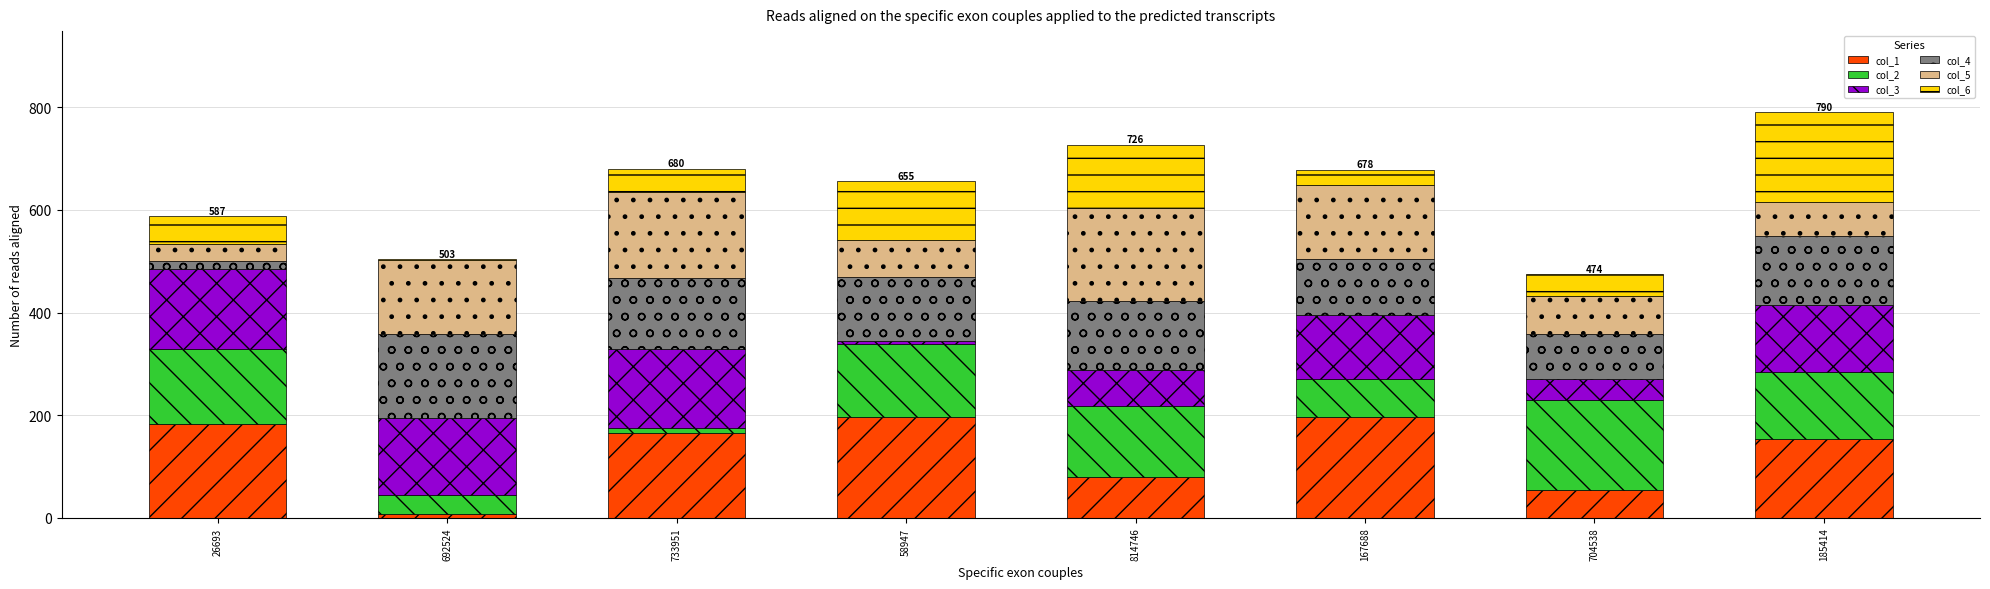

What are all the series names shown in the legend?

col_1, col_2, col_3, col_4, col_5, col_6